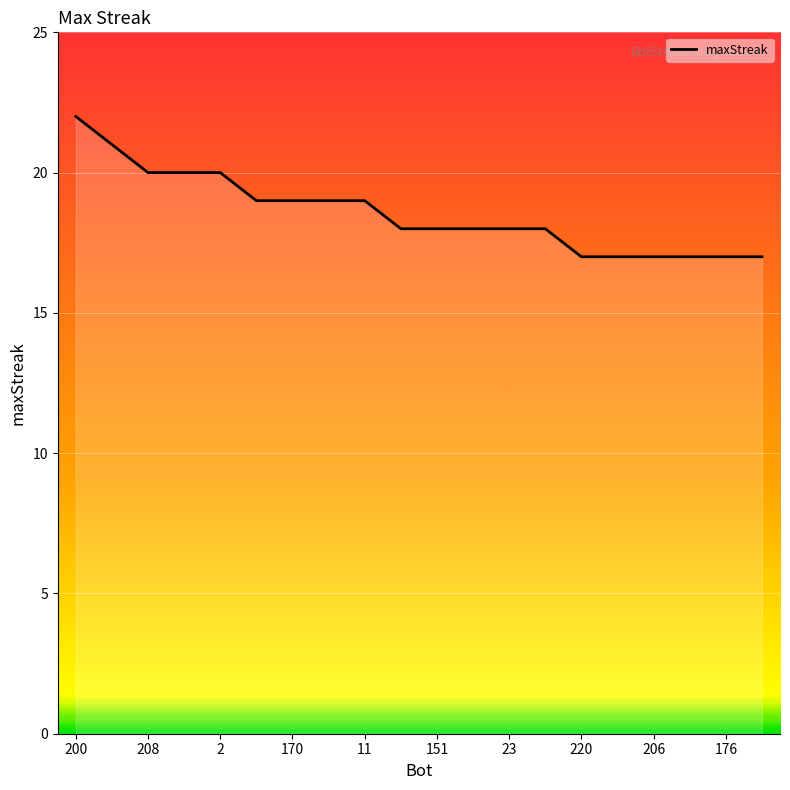

Does the chart have visible grid lines?

Yes